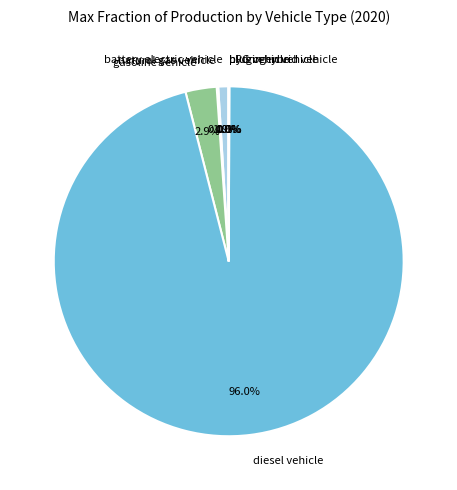

Which slice is the largest?

diesel vehicle